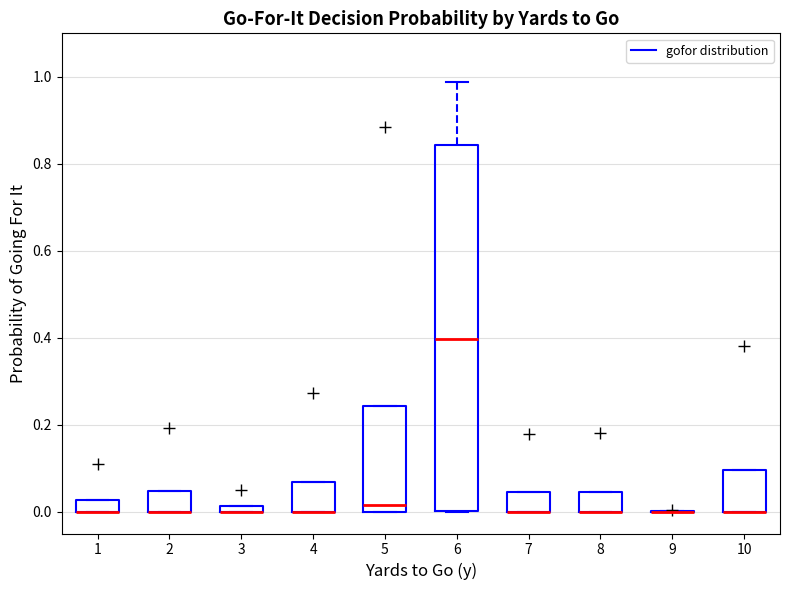

Which box is the tallest, from its lower edge to its upper edge?

6